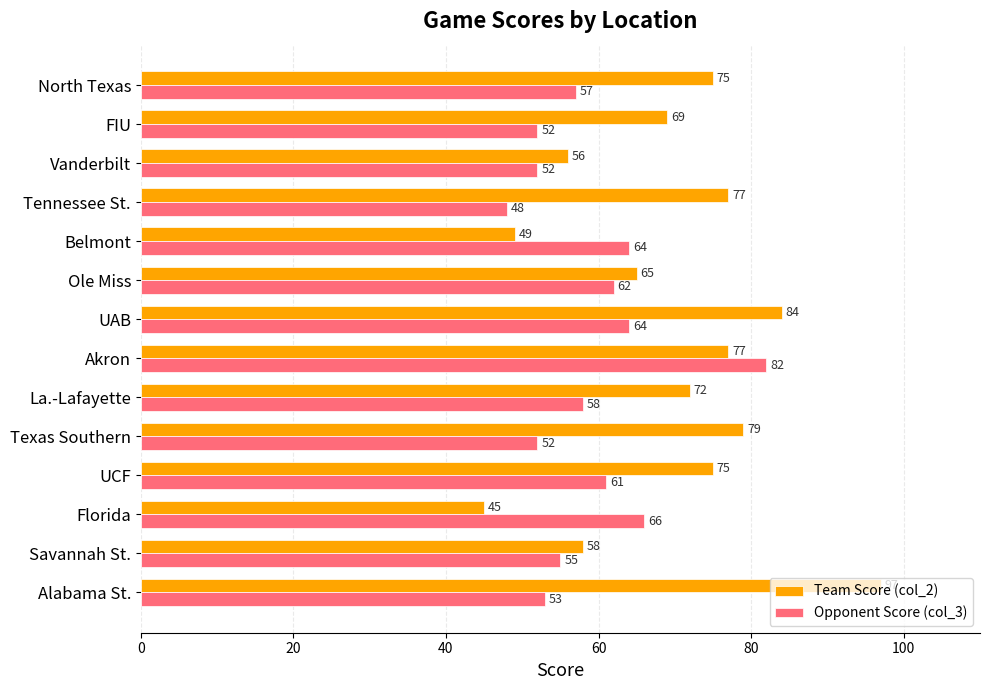

The Team Score (col_2) series shows 65 at Ole Miss. True or false?

True